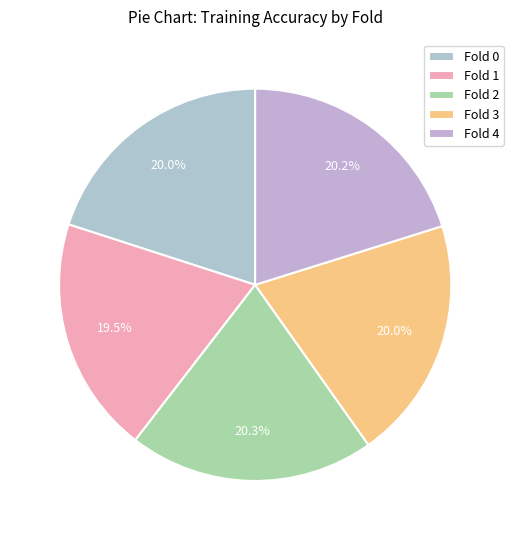

Does any single category account for the majority?

No